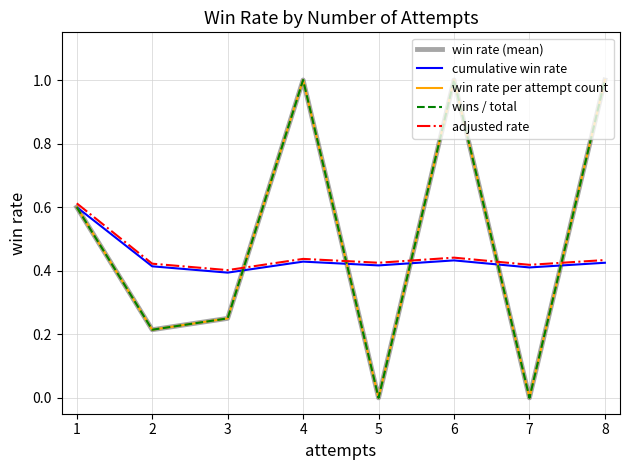

Reading left to right, extract all data points from this chart.

win rate (mean): 0.6	0.2	0.2	1.0	0.0	1.0	0.0	1.0
cumulative win rate: 0.6	0.4	0.4	0.4	0.4	0.4	0.4	0.4
win rate per attempt count: 0.6	0.2	0.2	1.0	0.0	1.0	0.0	1.0
wins / total: 0.6	0.2	0.2	1.0	0.0	1.0	0.0	1.0
adjusted rate: 0.6	0.4	0.4	0.4	0.4	0.4	0.4	0.4